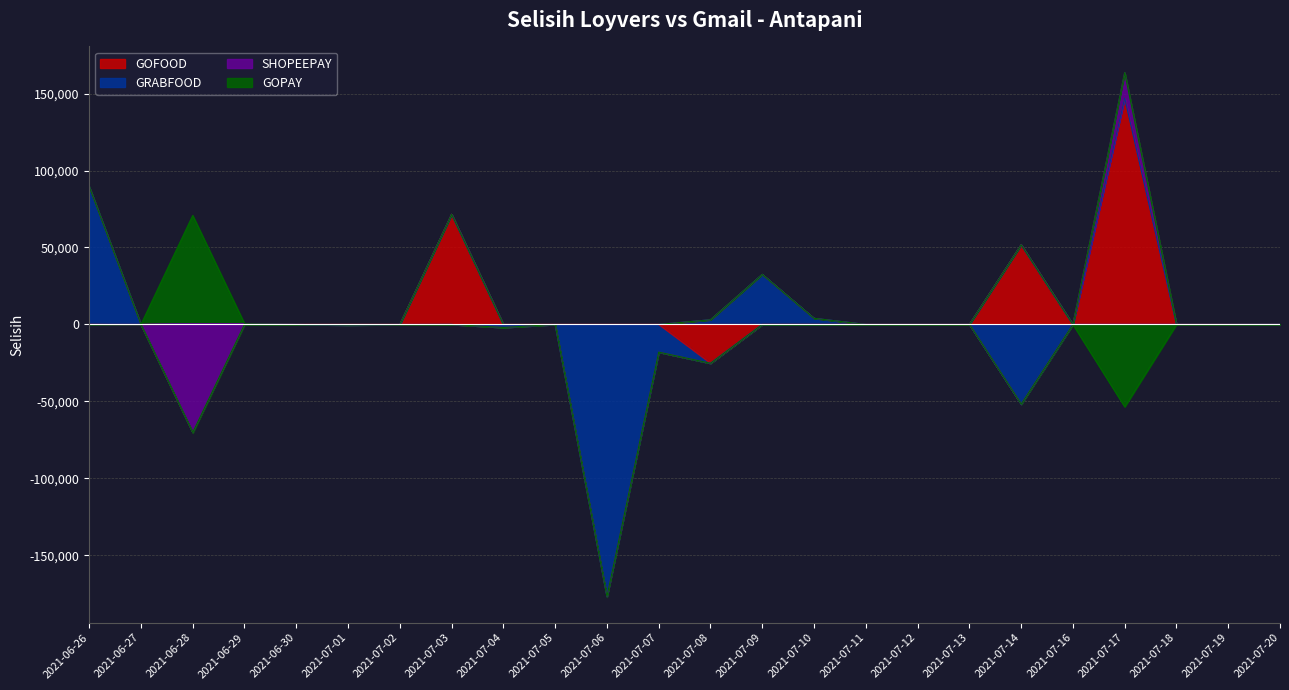

Which label corresponds to the smallest value in the chart?

2021-07-06